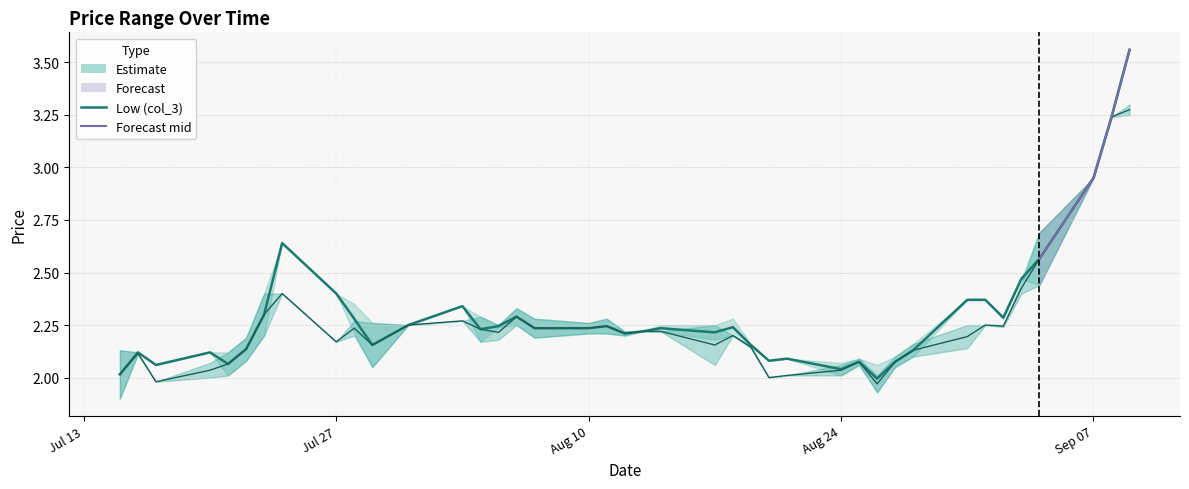

In Low2 (col_5), how many points are higher than both neighbors (excluding endpoints)?

9